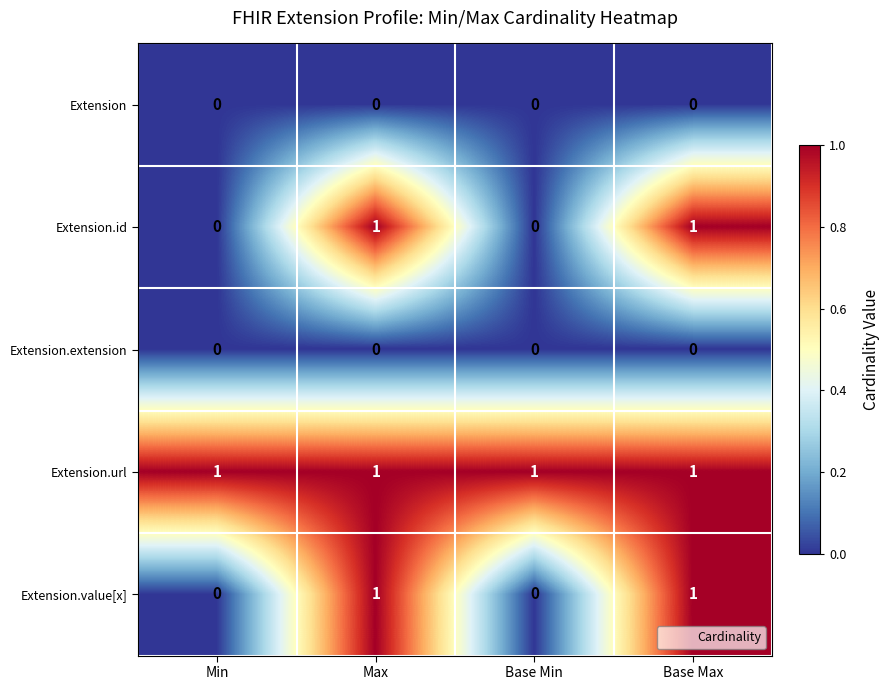

Count the Extension.id values in the range 0 to 1.

4